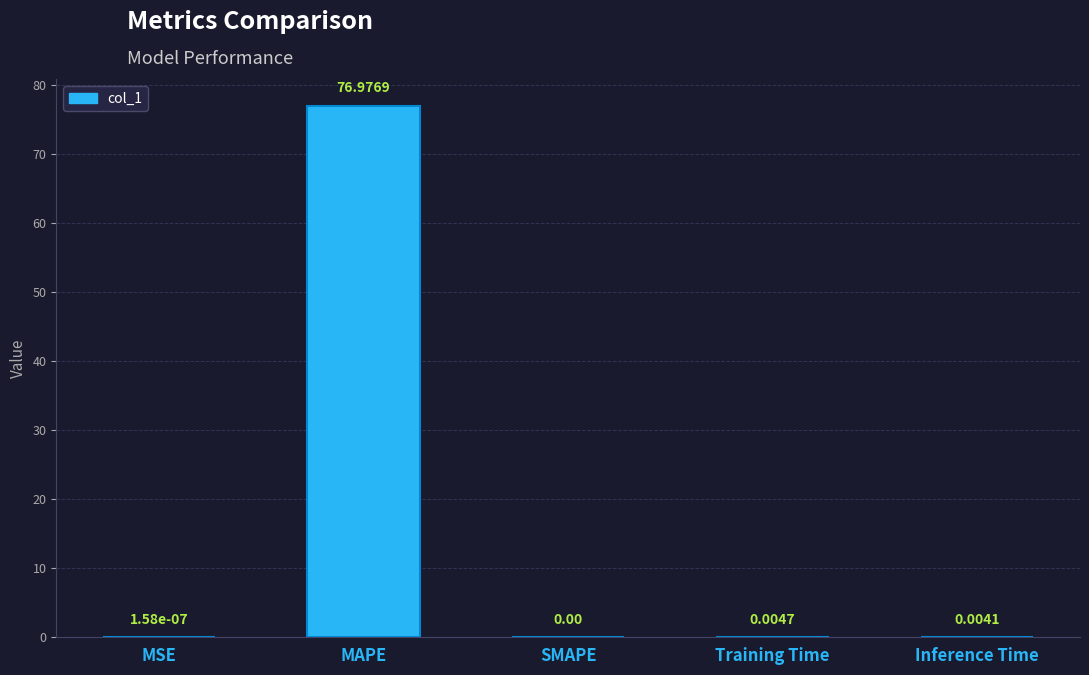

What is the change in value from MAPE to Inference Time?

-77.0